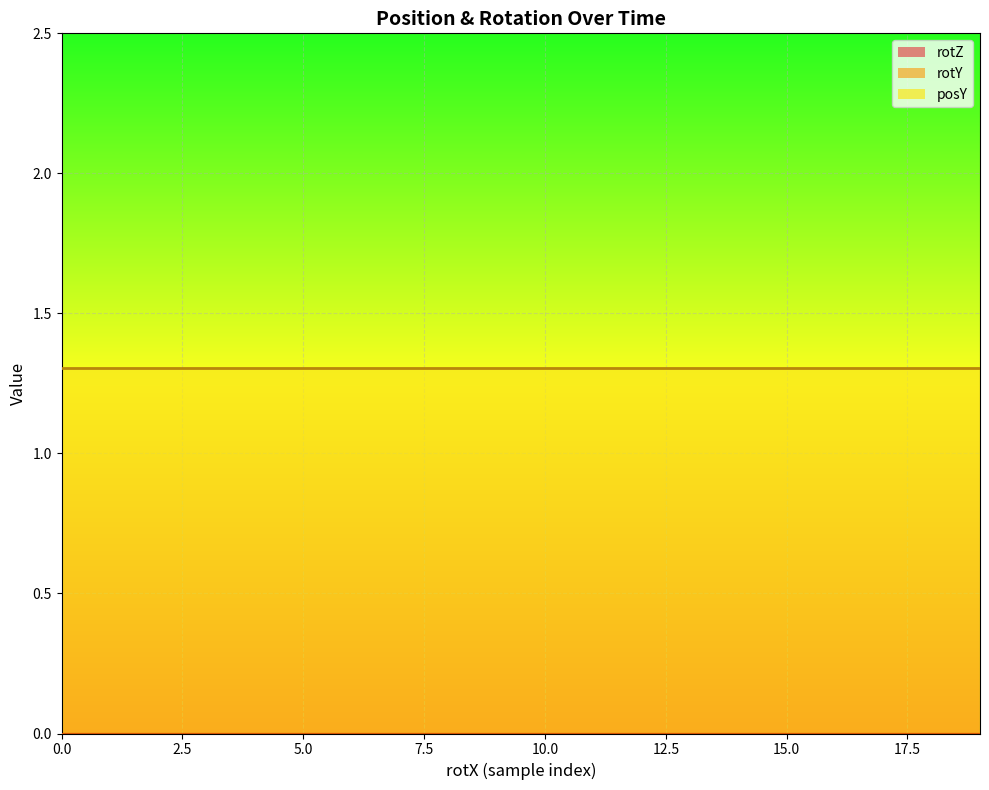

Which series has the largest total across all categories?

posY